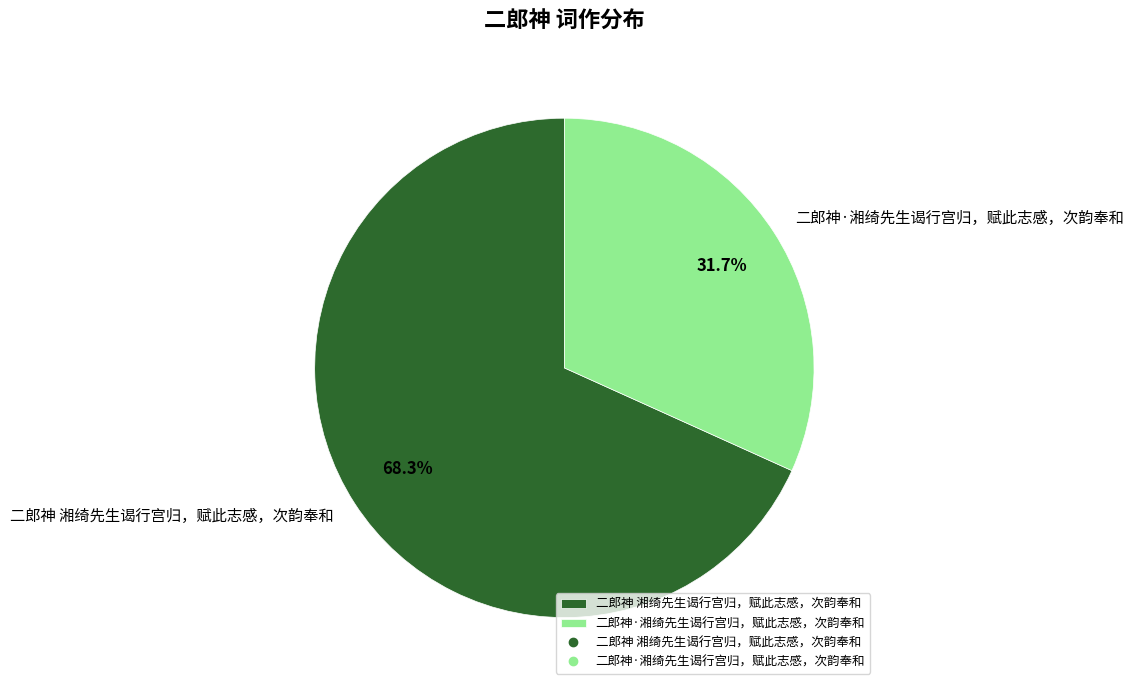

Rank the categories by value from lowest to highest.

二郎神·湘绮先生谒行宫归，赋此志感，次韵奉和, 二郎神 湘绮先生谒行宫归，赋此志感，次韵奉和